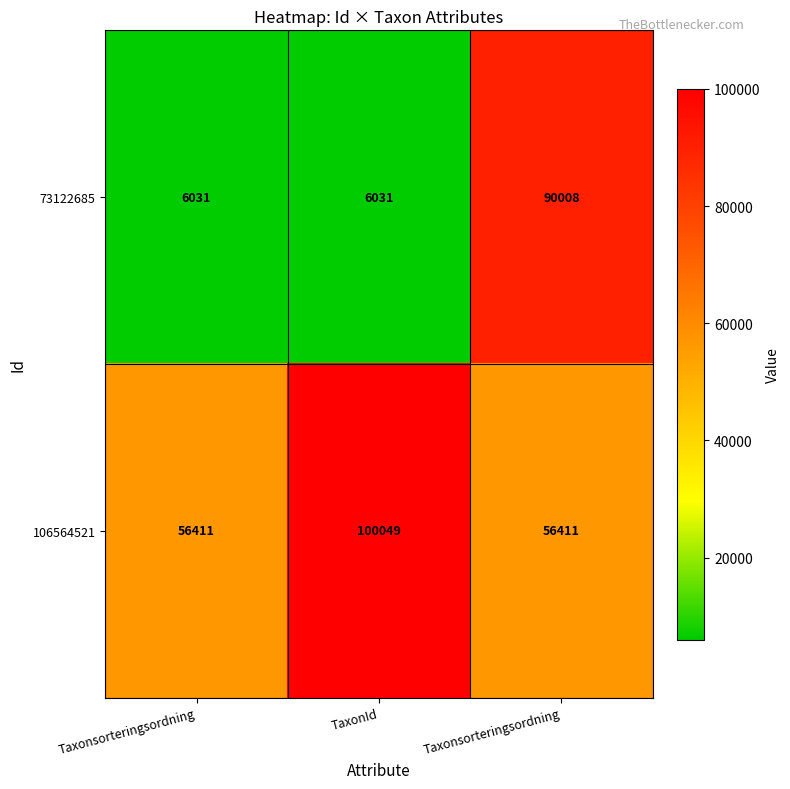

How many data points does each series have?

3